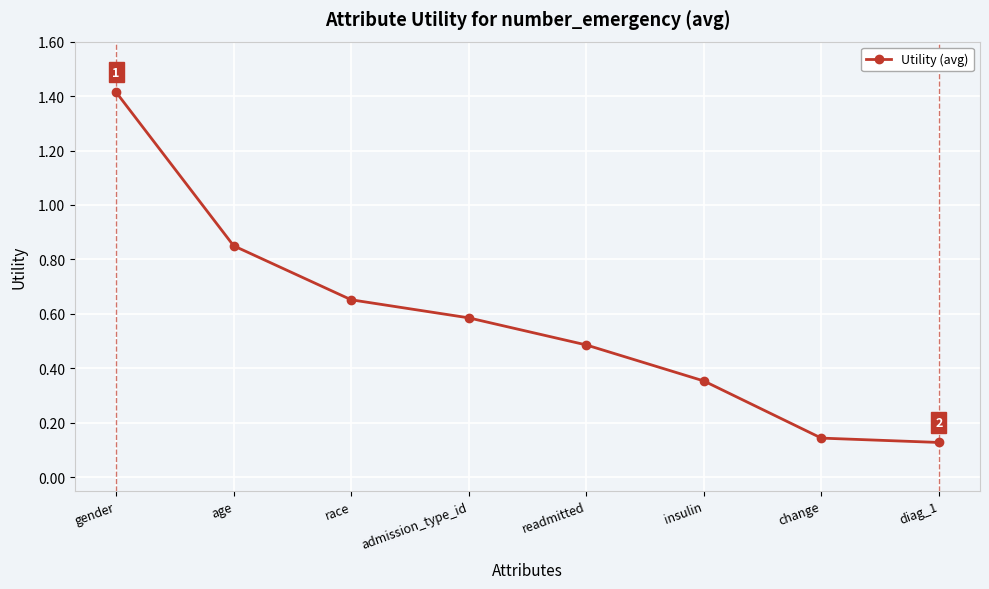

Which label corresponds to the largest value in the chart?

gender